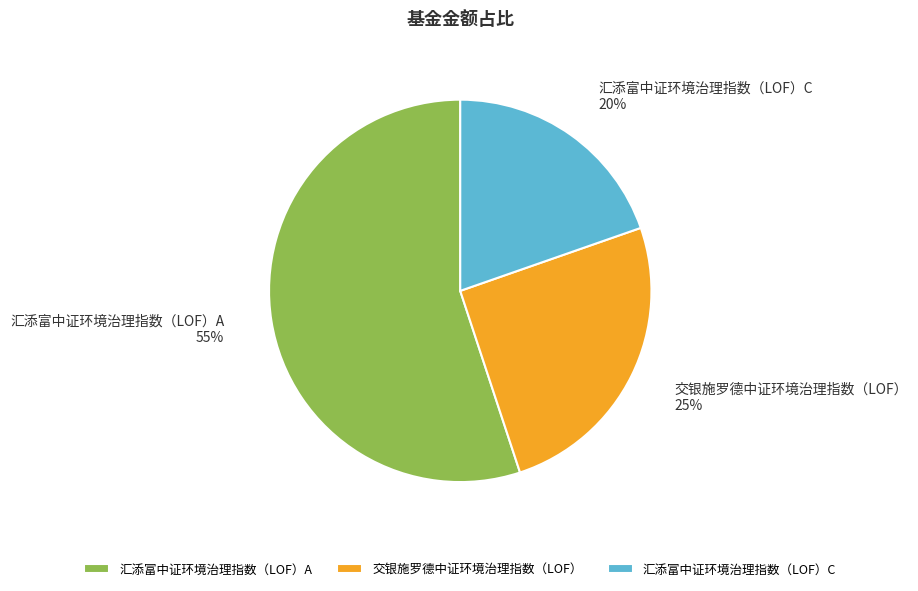

How many slices are in this pie chart?

3